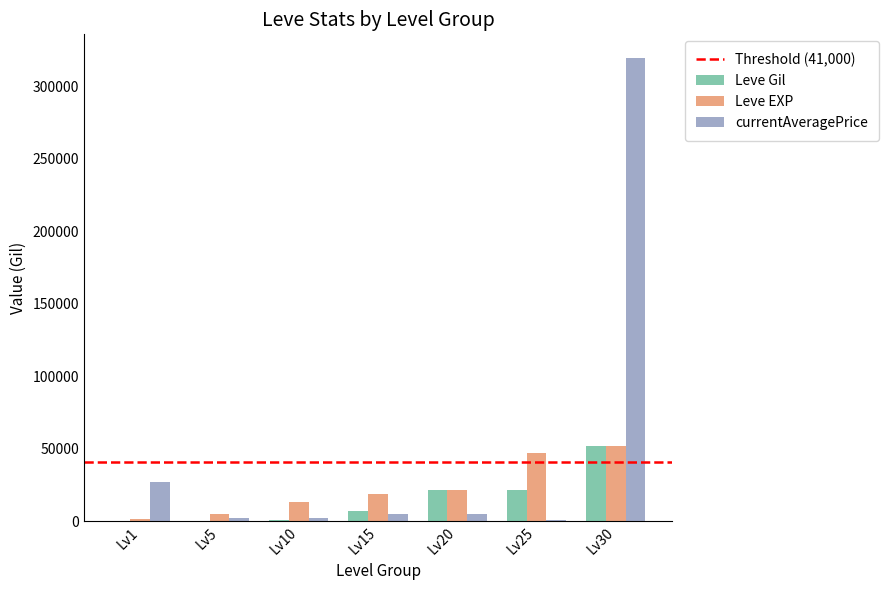

Is the value of Leve EXP at Lv30 greater than the value of Leve Gil at Lv15?

Yes